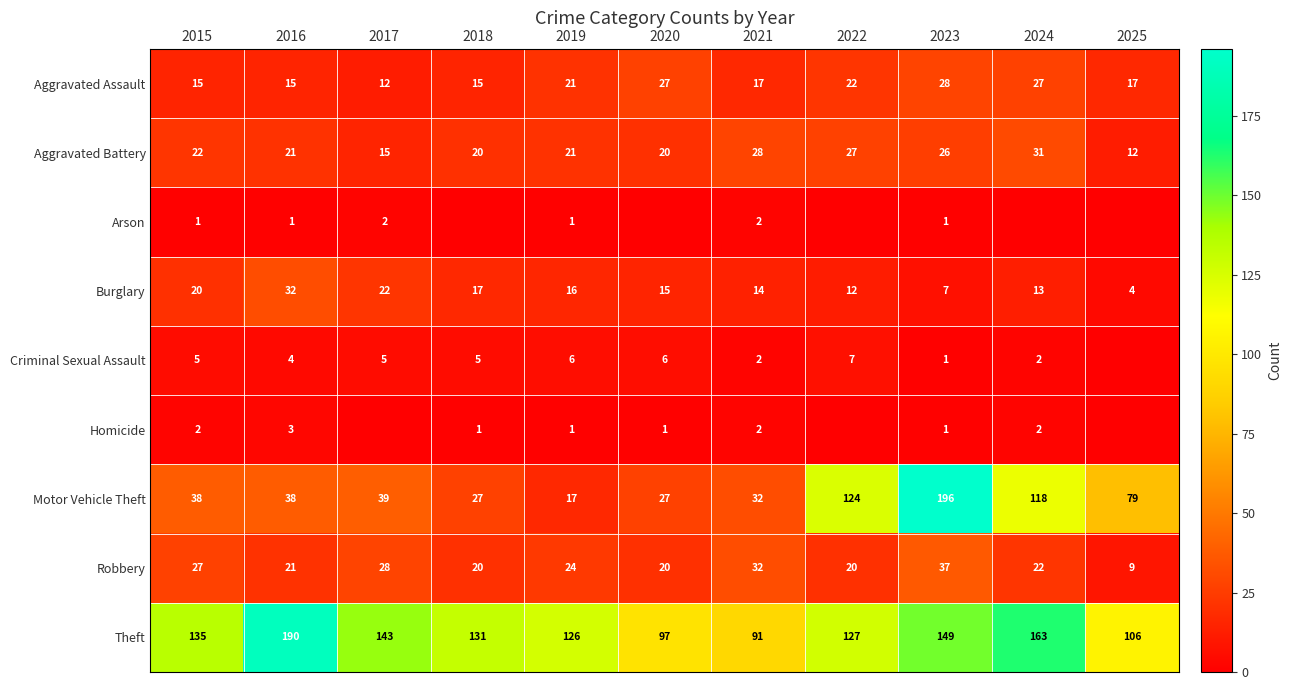

True or false: Homicide has a value of 1 at 2019.

True